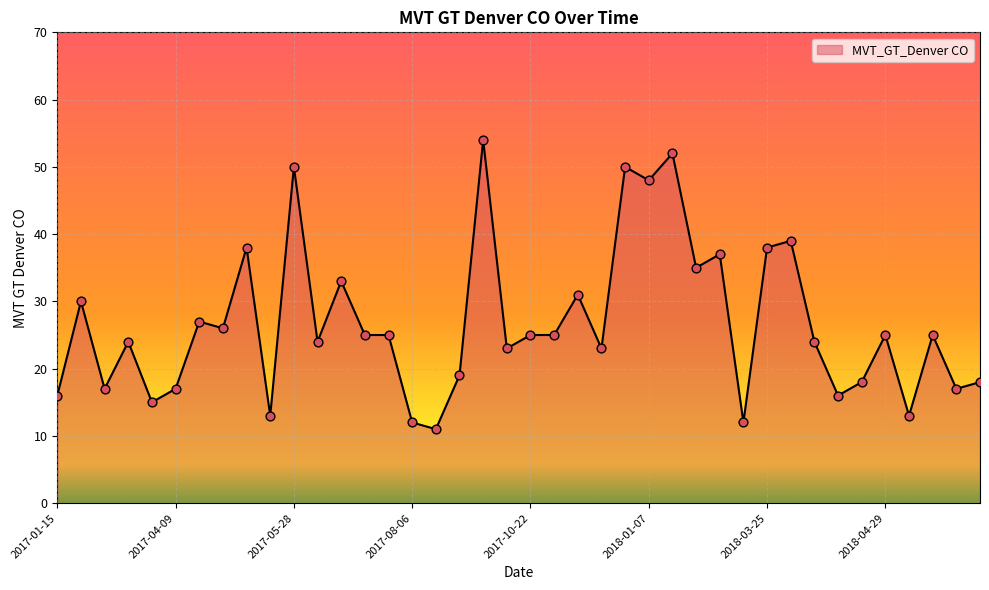

What is the smallest value displayed?

11